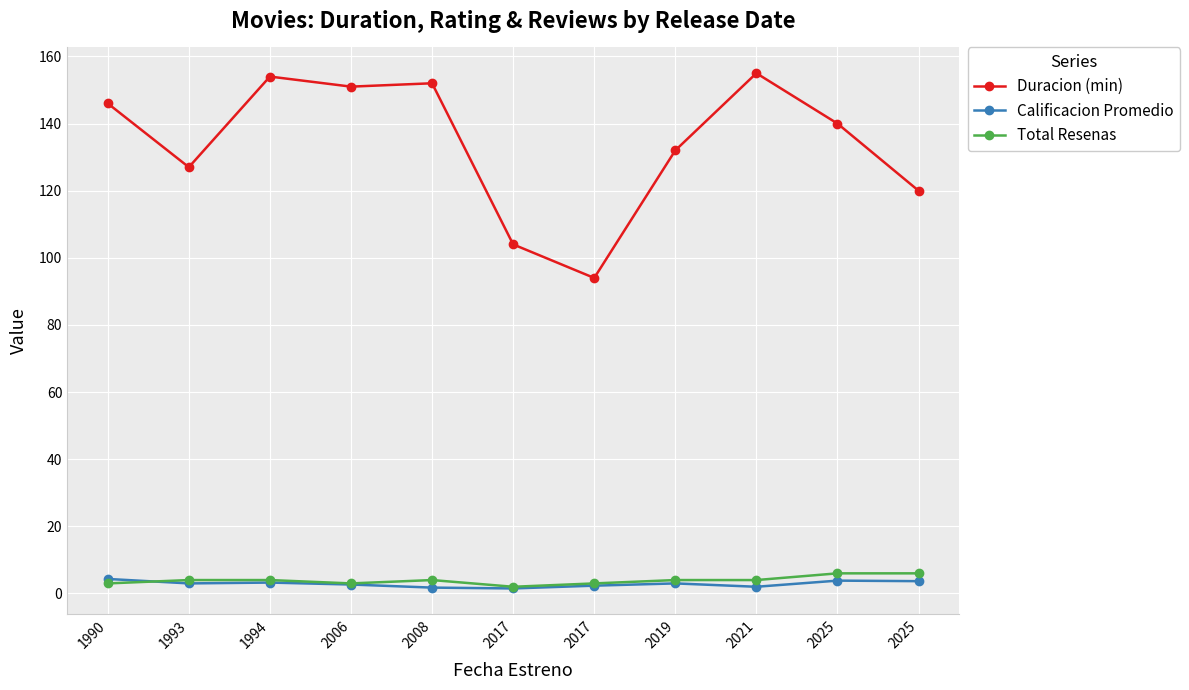

Does the chart have visible grid lines?

Yes